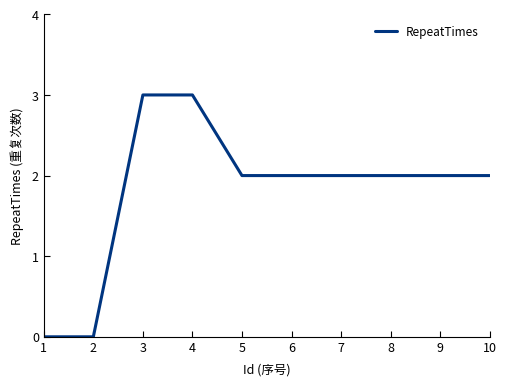

Does the chart display data point markers on the line(s)?

No